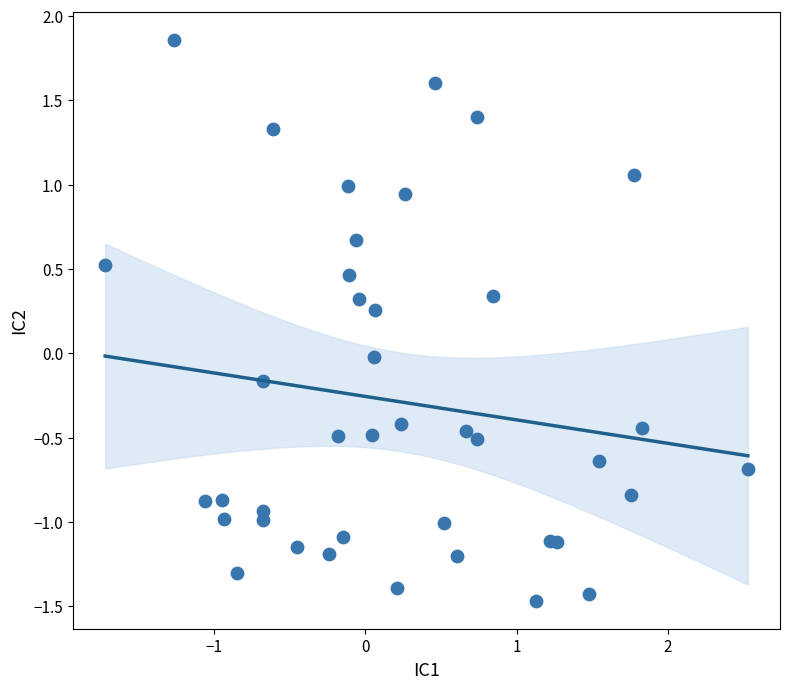

What is the range of Y values (max minus min)?

3.3